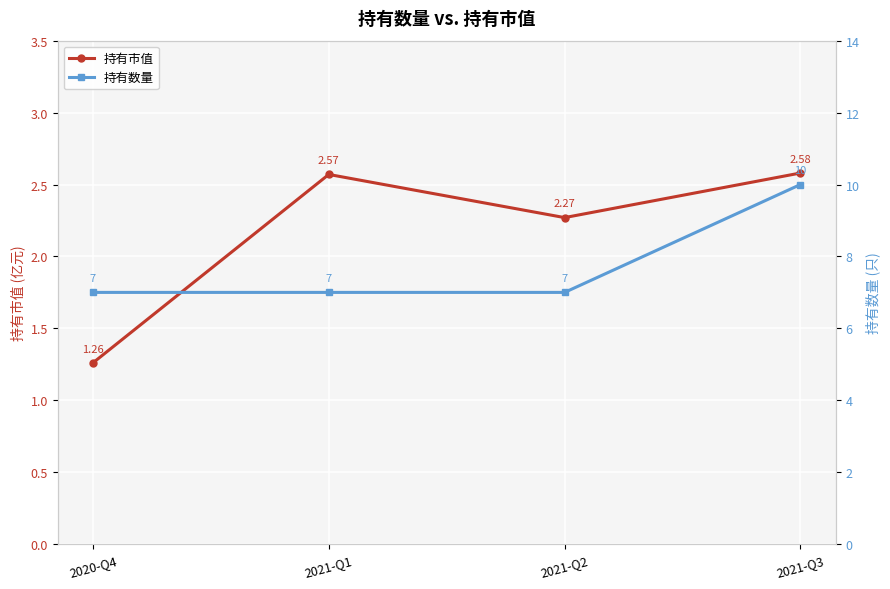

The value of 持有市值 at 2021-Q2 is 2.3. True or false?

True